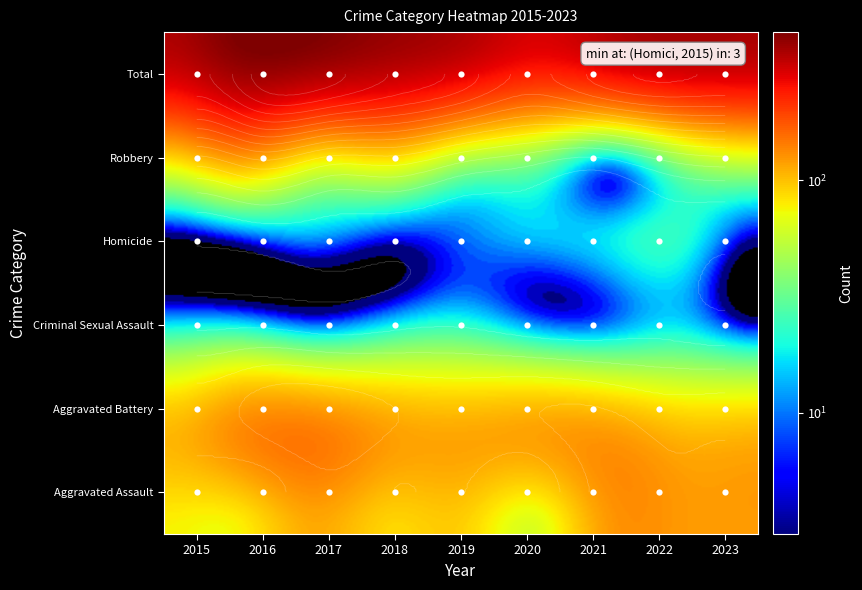

Reading left to right, what are all the values shown in this chart?

Aggravated Assault: 2015=77	2016=77	2017=112	2018=90	2019=92	2020=64	2021=123	2022=123	2023=122
Aggravated Battery: 2015=105	2016=133	2017=144	2018=120	2019=114	2020=118	2021=122	2022=104	2023=105
Criminal Sexual Assault: 2015=24	2016=26	2017=17	2018=24	2019=28	2020=17	2021=15	2022=20	2023=9
Homicide: 2015=3	2016=10	2017=14	2018=8	2019=10	2020=15	2021=17	2022=22	2023=5
Robbery: 2015=145	2016=189	2017=145	2018=144	2019=104	2020=79	2021=59	2022=96	2023=116
Total: 2015=354	2016=435	2017=432	2018=386	2019=348	2020=293	2021=336	2022=365	2023=357